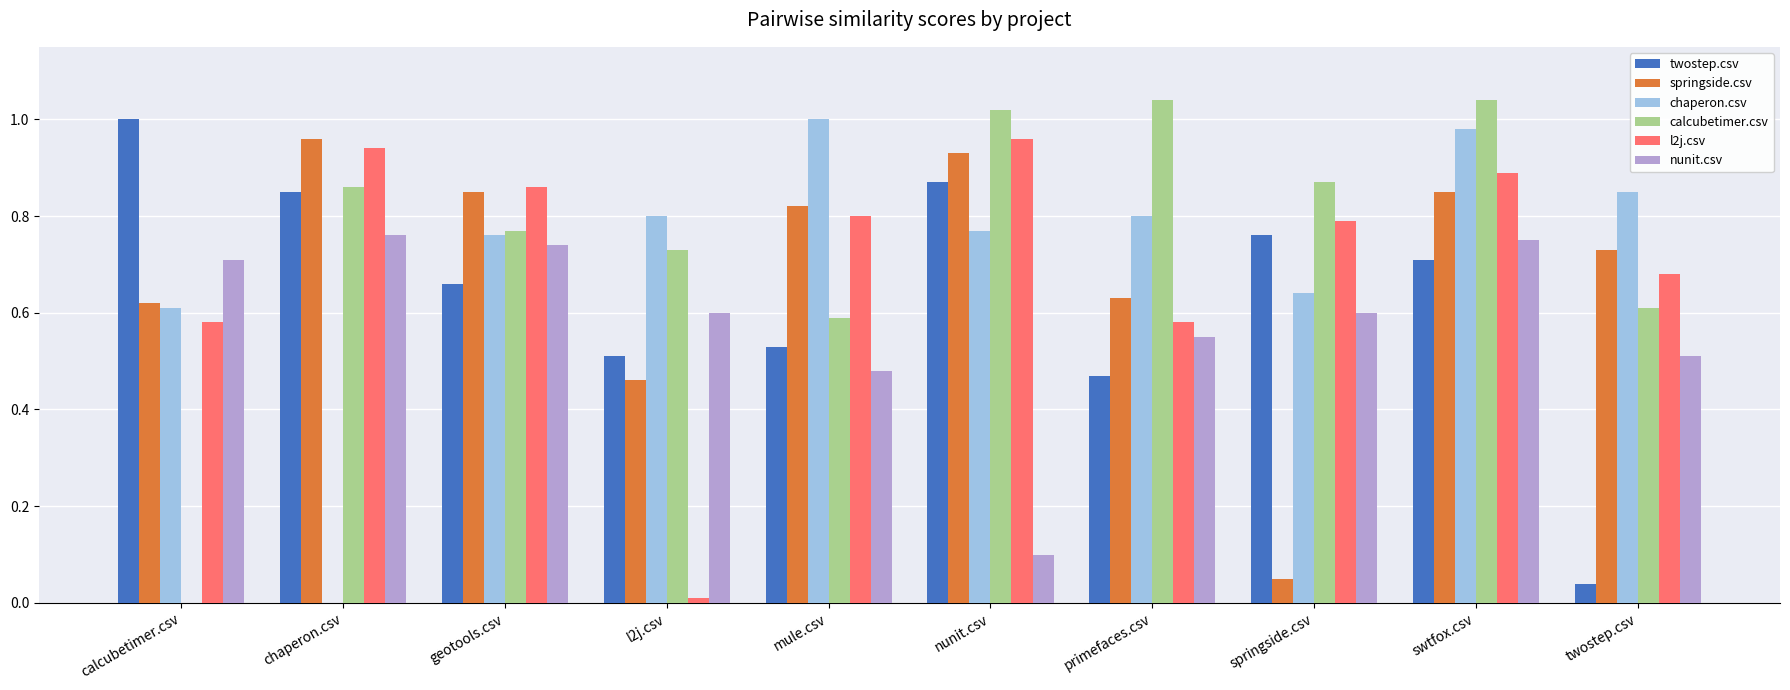

Does the chart contain stacked bars?

No